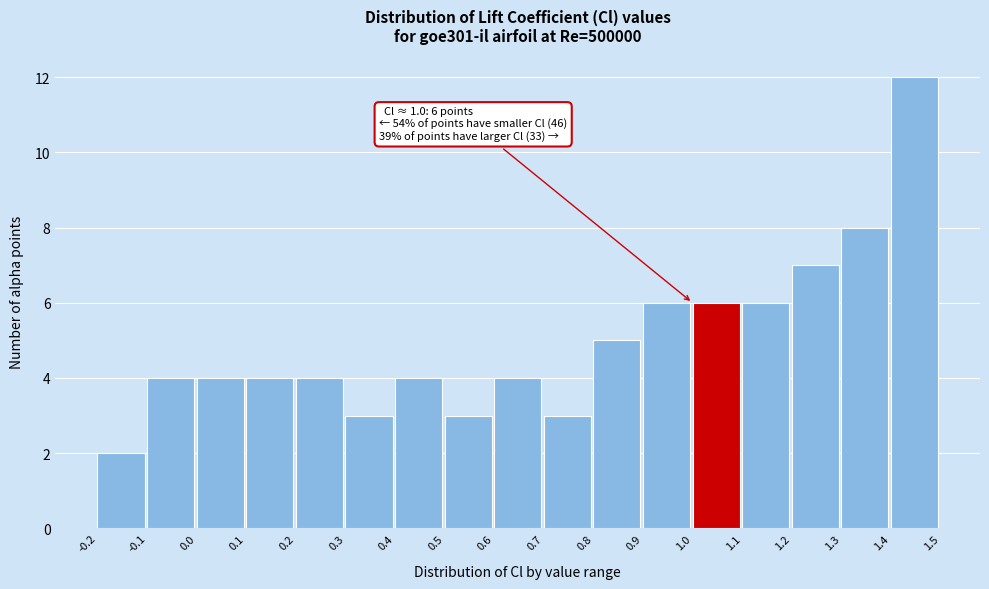

Which range on the x-axis has the tallest bar?

1.4 to 1.5